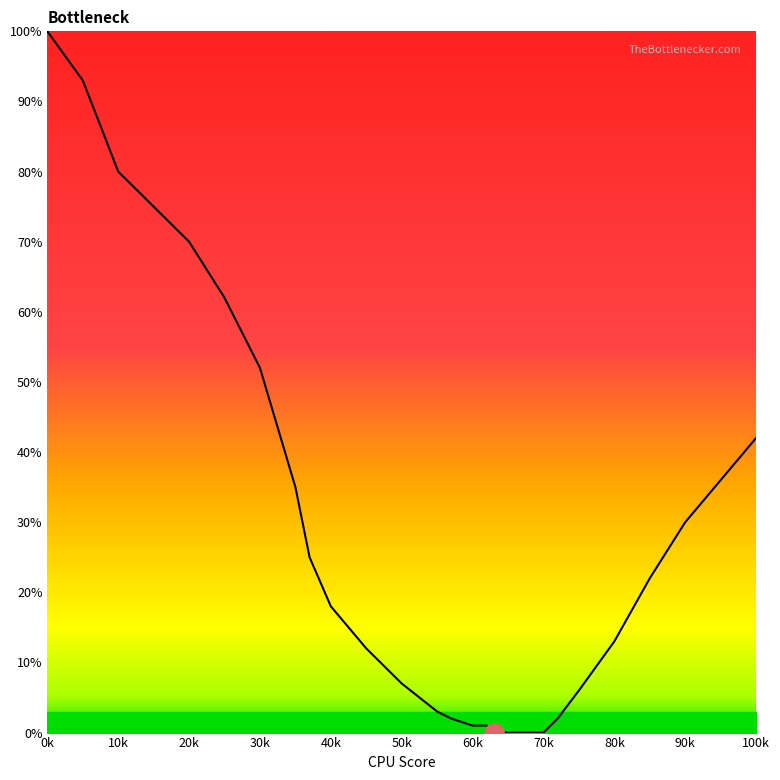

What is the difference between the maximum and minimum values?

100